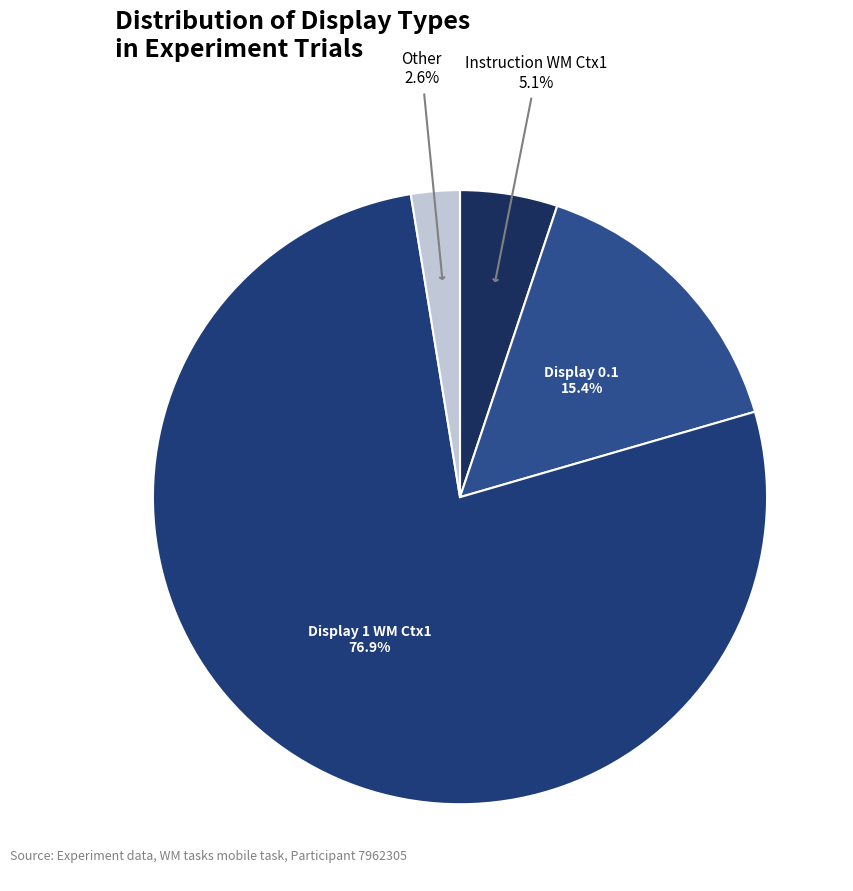

Which category has the smallest portion of the pie?

Other